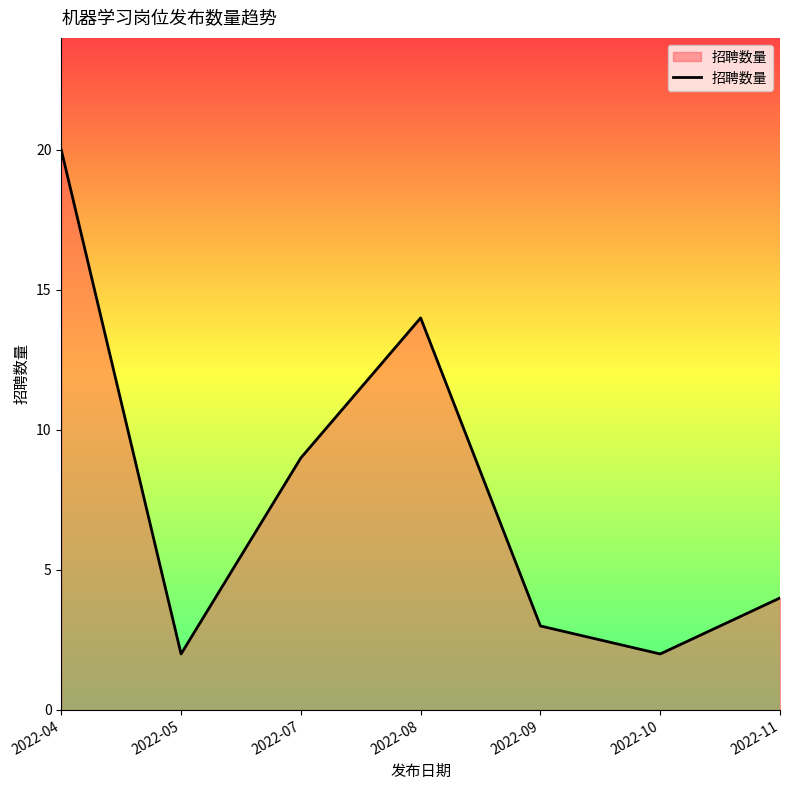

What is the smallest value displayed?

2